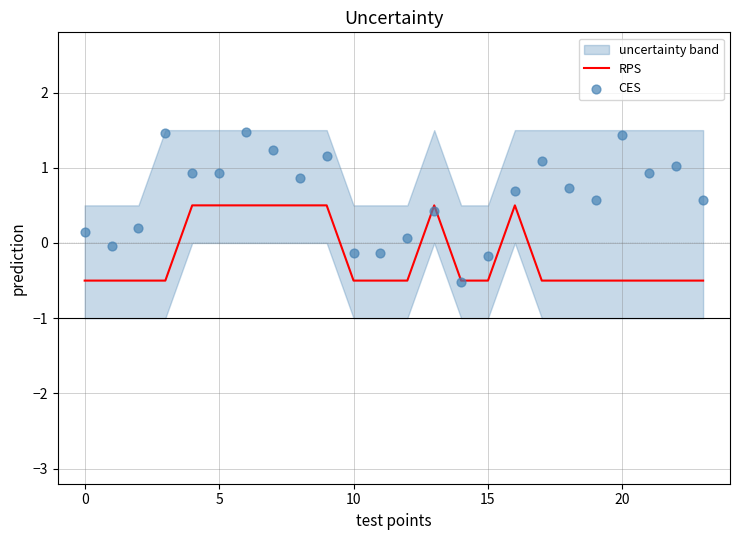

Which series contains the lowest Y value?

CES